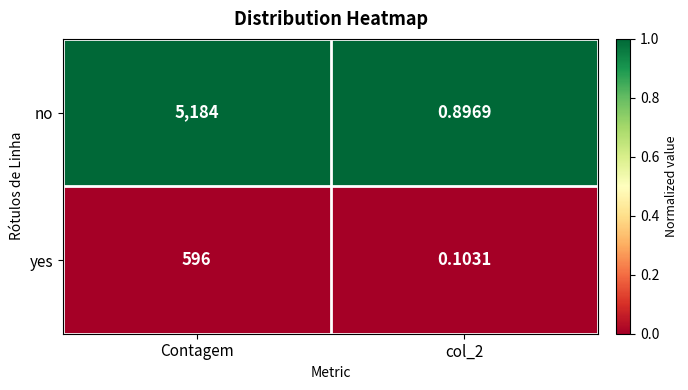

Which series has the largest range (max minus min)?

no